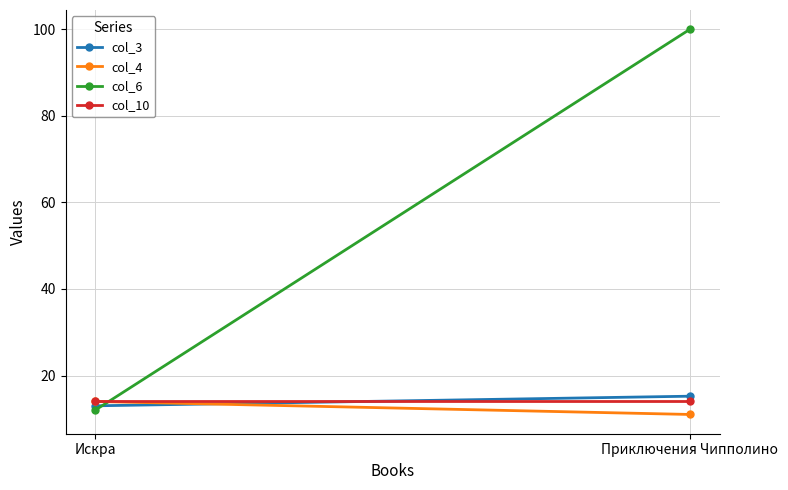

What is the label of the 2nd point from the left?

Приключения Чипполино